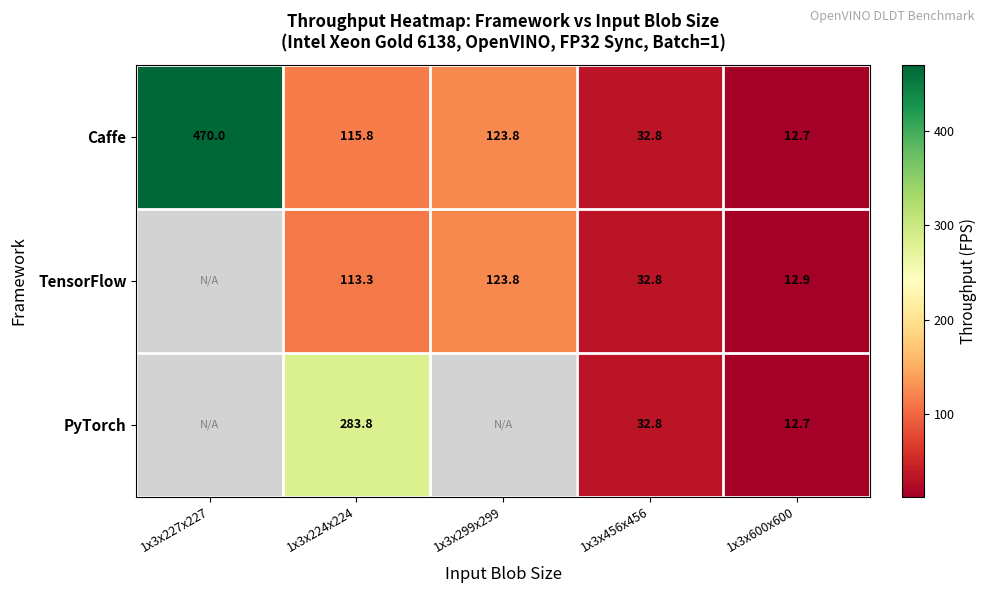

Is the value of PyTorch at 1x3x600x600 greater than the value of TensorFlow at 1x3x600x600?

No